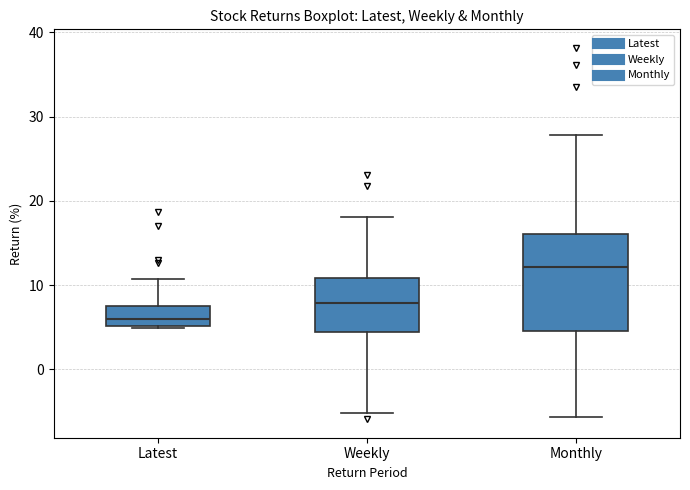

Reading left to right, transcribe this box plot: for each box, give where its median line is, the range the box spans, and where its two whiskers end, as read against the y-axis. The values are not printed on the chart, so give them approximately, as read against the axis.

Latest: median 6, box 5 to 7, whiskers 5 to 11
Weekly: median 8, box 4 to 11, whiskers -5 to 18
Monthly: median 12, box 5 to 16, whiskers -6 to 28